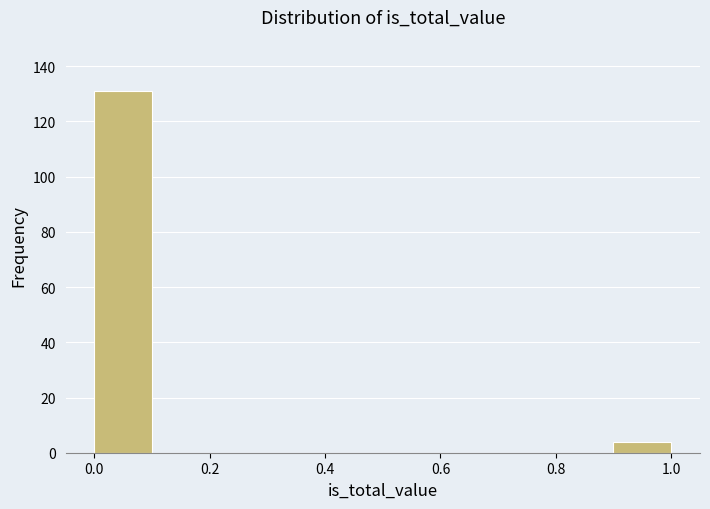

Reading left to right, list every bar in this chart as the range it spans on the x-axis followed by its height. The values are not printed on the chart, so give them approximately, as read against the axis.

0.0 to 0.1: 132
0.1 to 0.2: 0
0.2 to 0.3: 0
0.3 to 0.4: 0
0.4 to 0.5: 0
0.5 to 0.6: 0
0.6 to 0.7: 0
0.7 to 0.8: 0
0.8 to 0.9: 0
0.9 to 1.0: 4